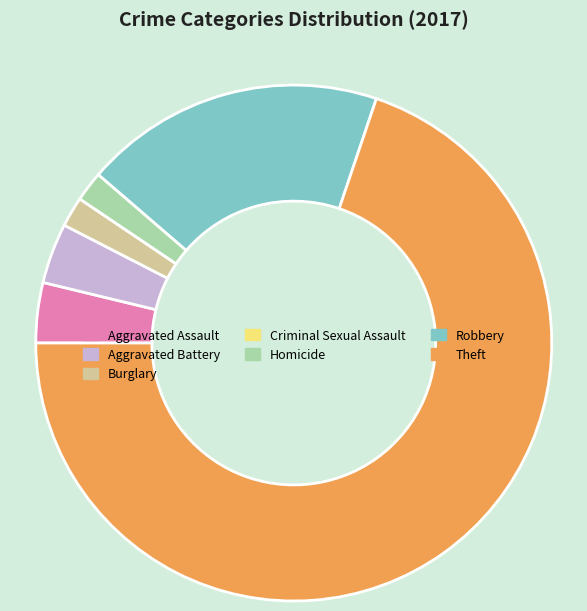

Is it true that Aggravated Battery is 4% of the pie?

True